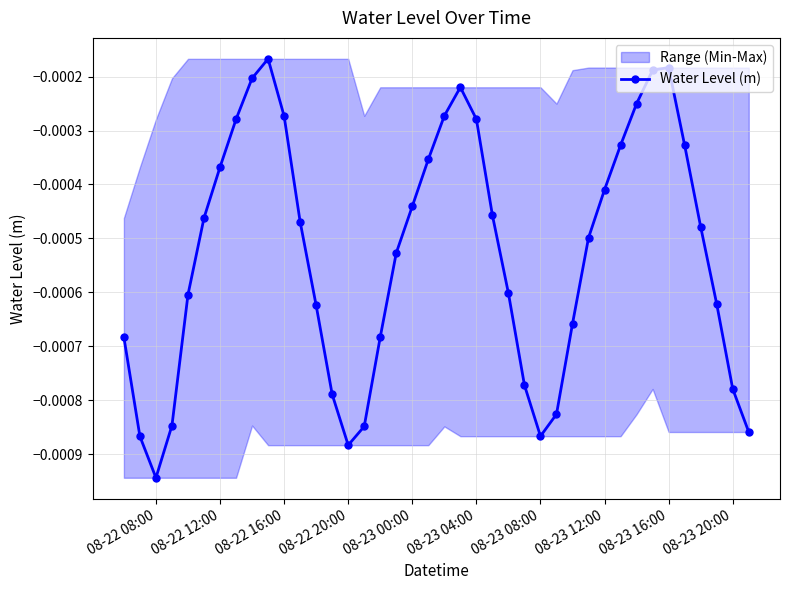

How many interior local valleys does the Water Level (m) series have?

3